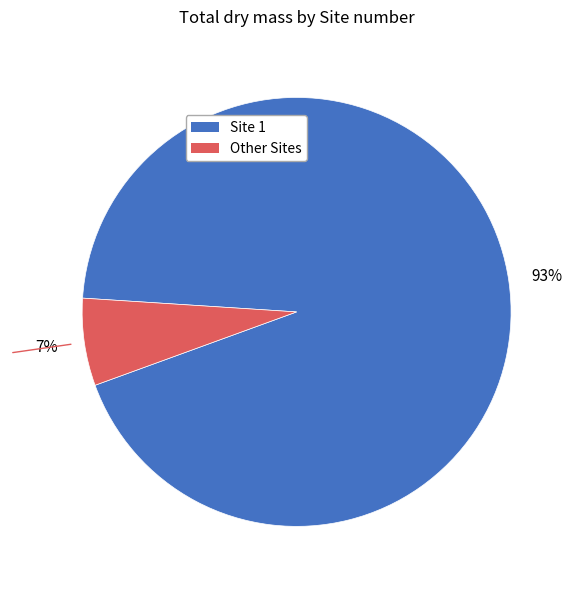

To the nearest percent, what is the average slice percentage?

50%